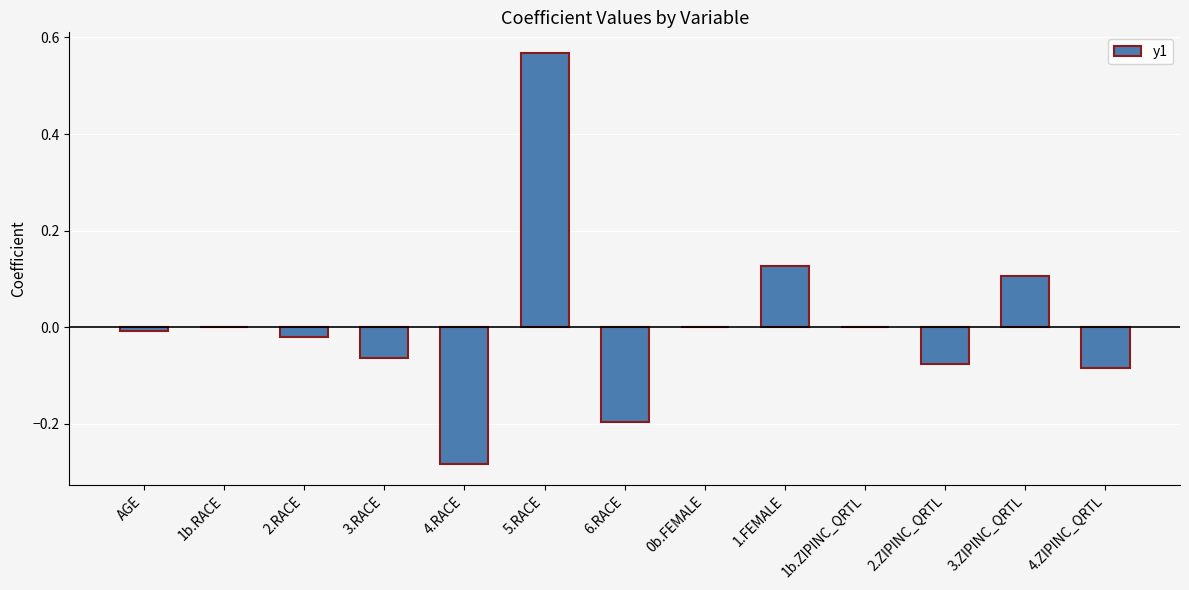

Which label corresponds to the largest value in the chart?

5.RACE